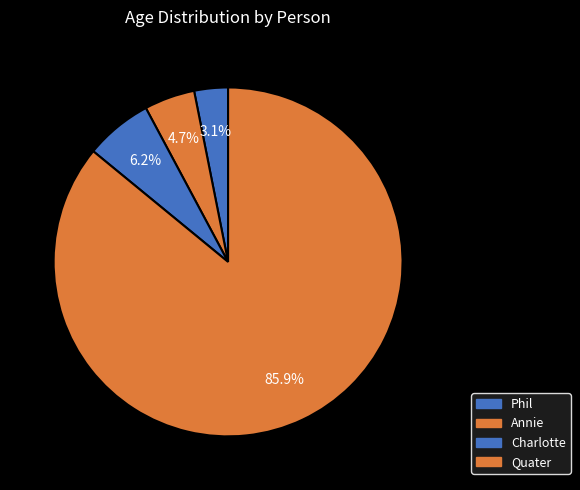

Combined, do Annie and Charlotte account for over 50%?

No